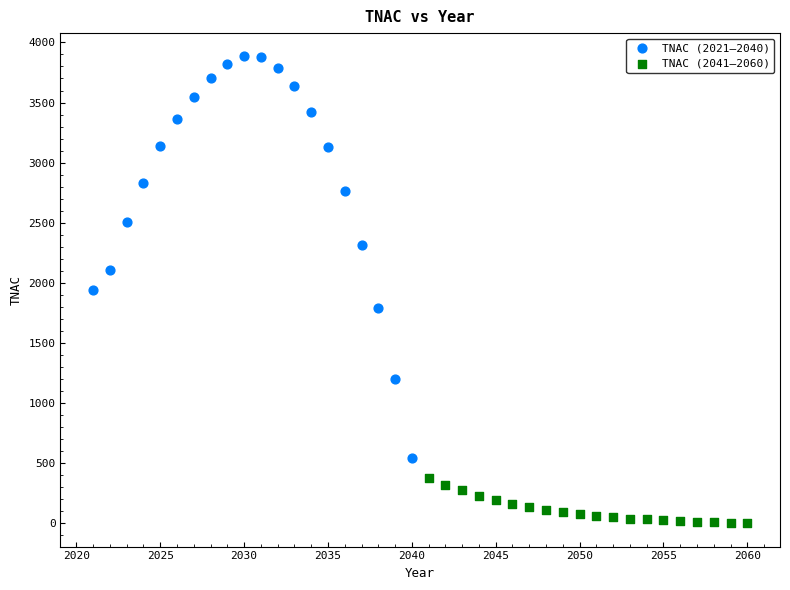

Which series has the widest spread of Y values?

TNAC (2021–2040)